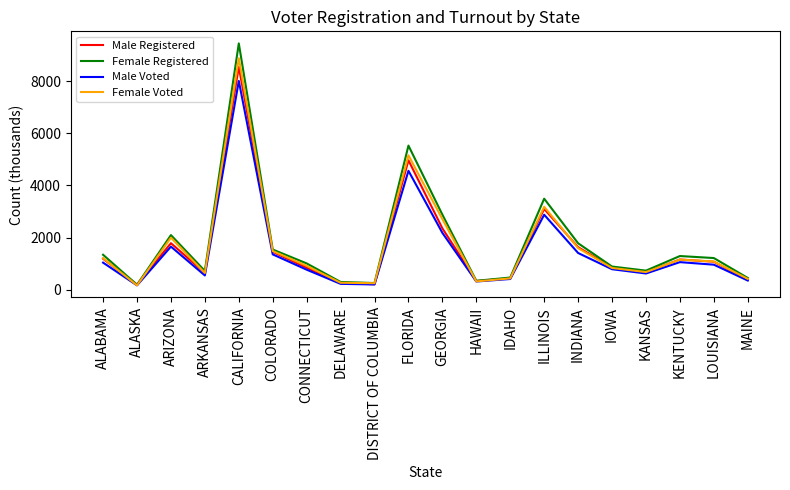

Where is Female Registered nearest to the value 4820?

FLORIDA